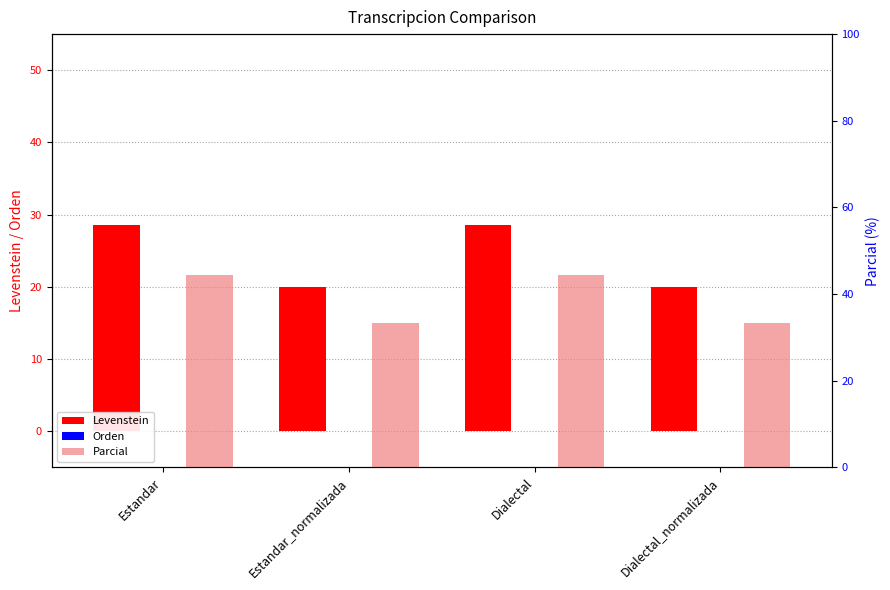

At Dialectal, list the series in order from smallest to largest.

Orden, Levenstein, Parcial